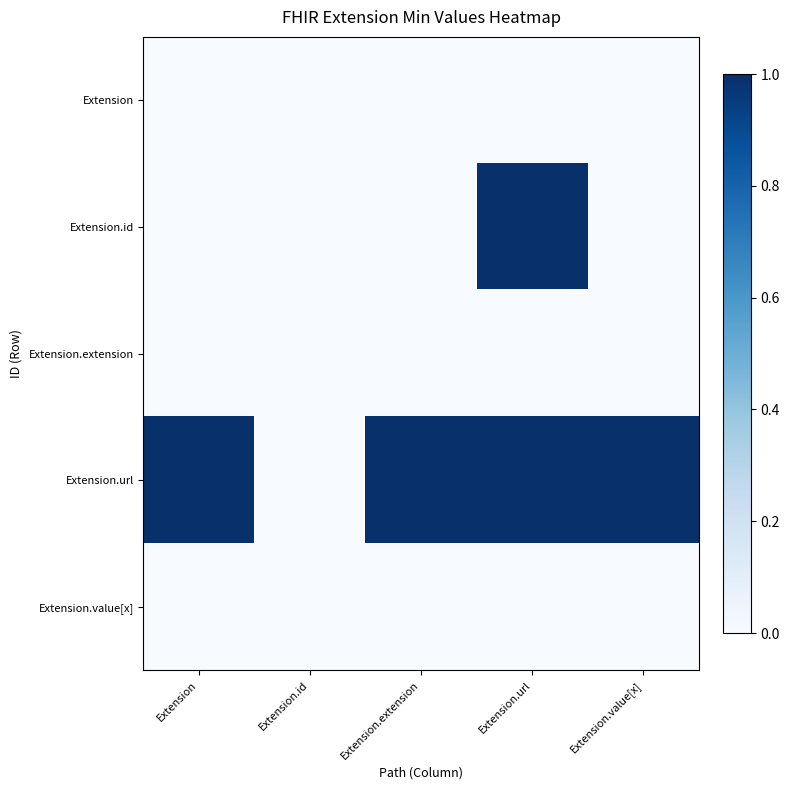

At how many categories does at least one series exceed 0?

4